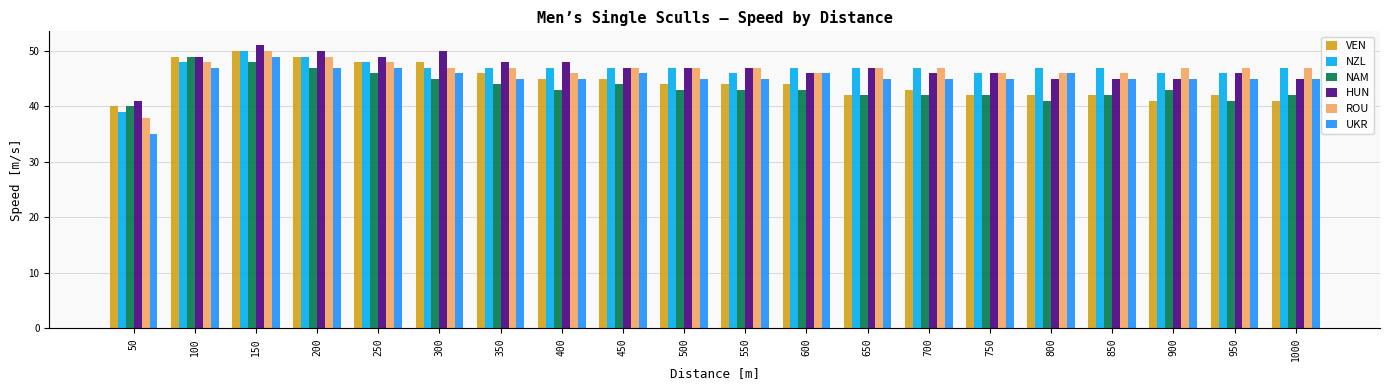

Between 600 and 1000, which series saw the biggest shift?

VEN